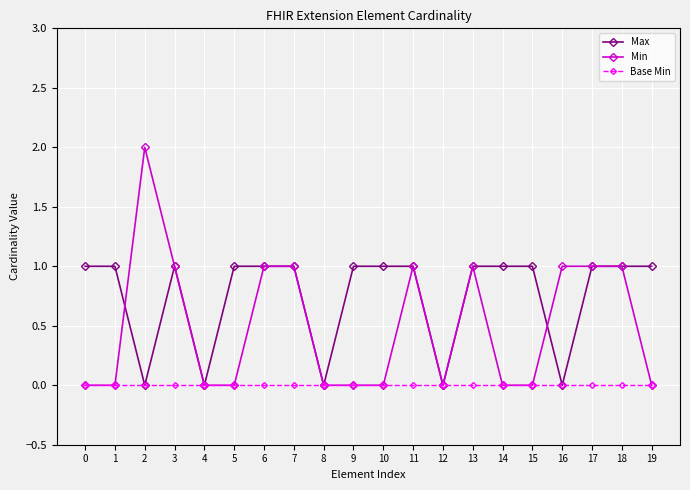

Which series has the largest total across all categories?

Max